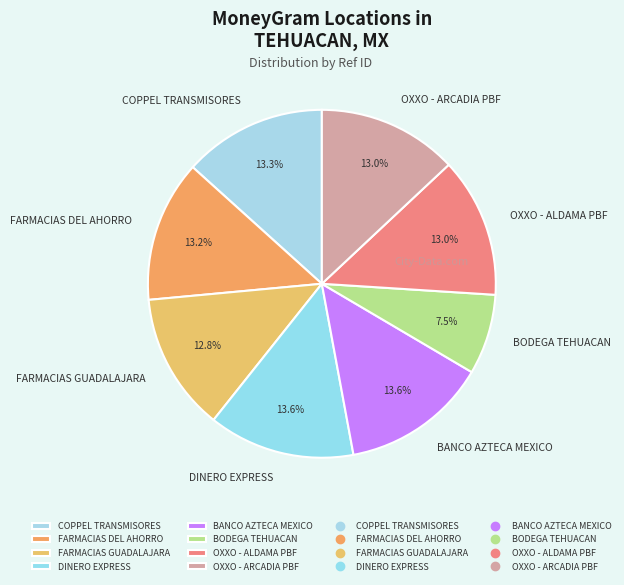

Count the number of slices in the pie.

8